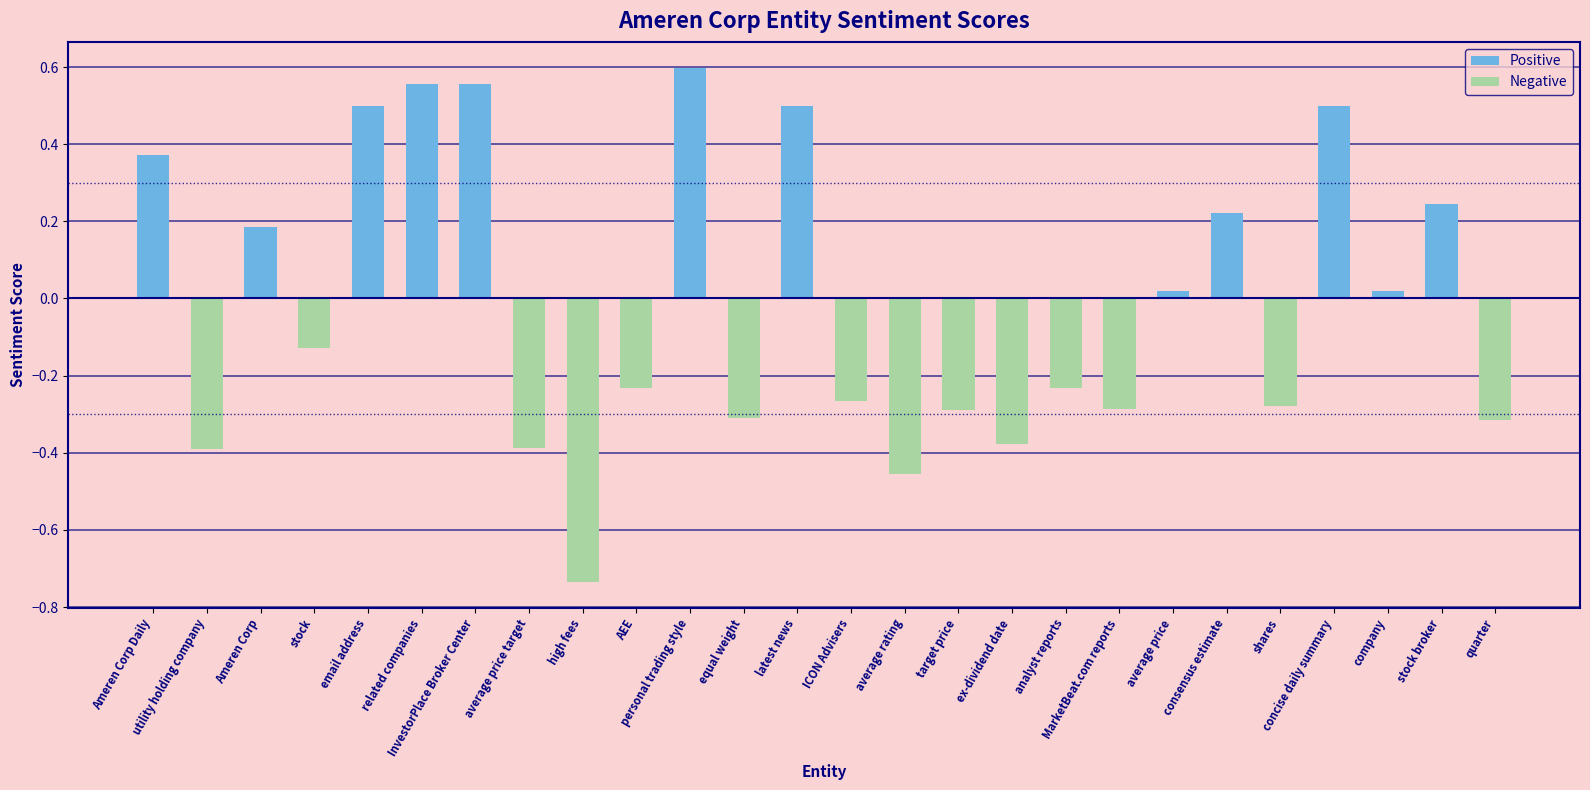

How many positive values are there?

12